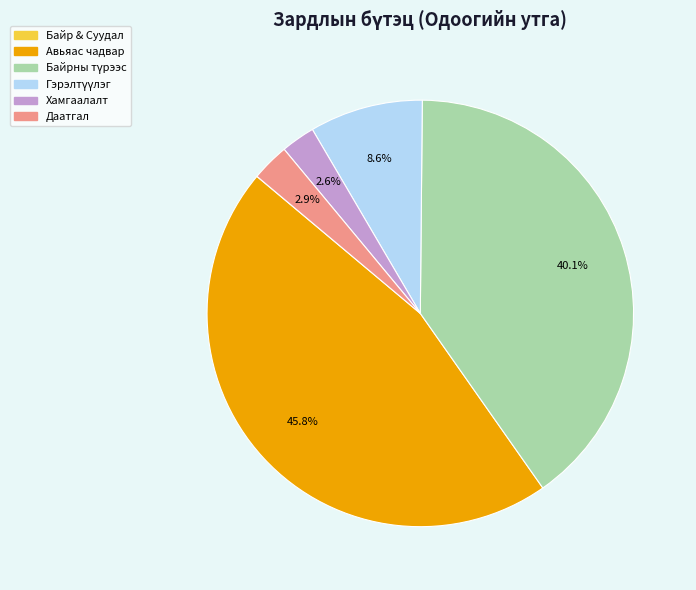

Is the sum of Хамгаалалт and Даатгал greater than half?

No